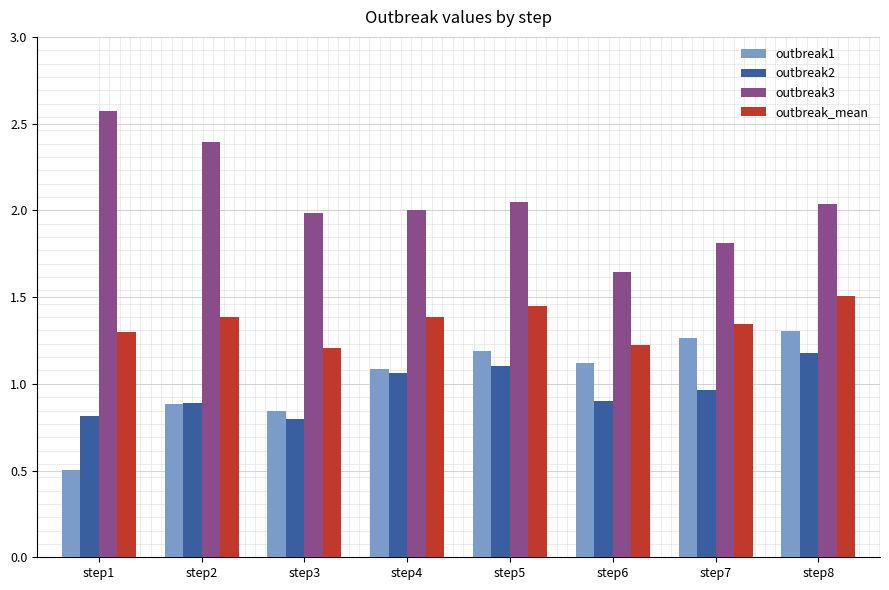

The outbreak_mean series shows 1.3 at step1. True or false?

True